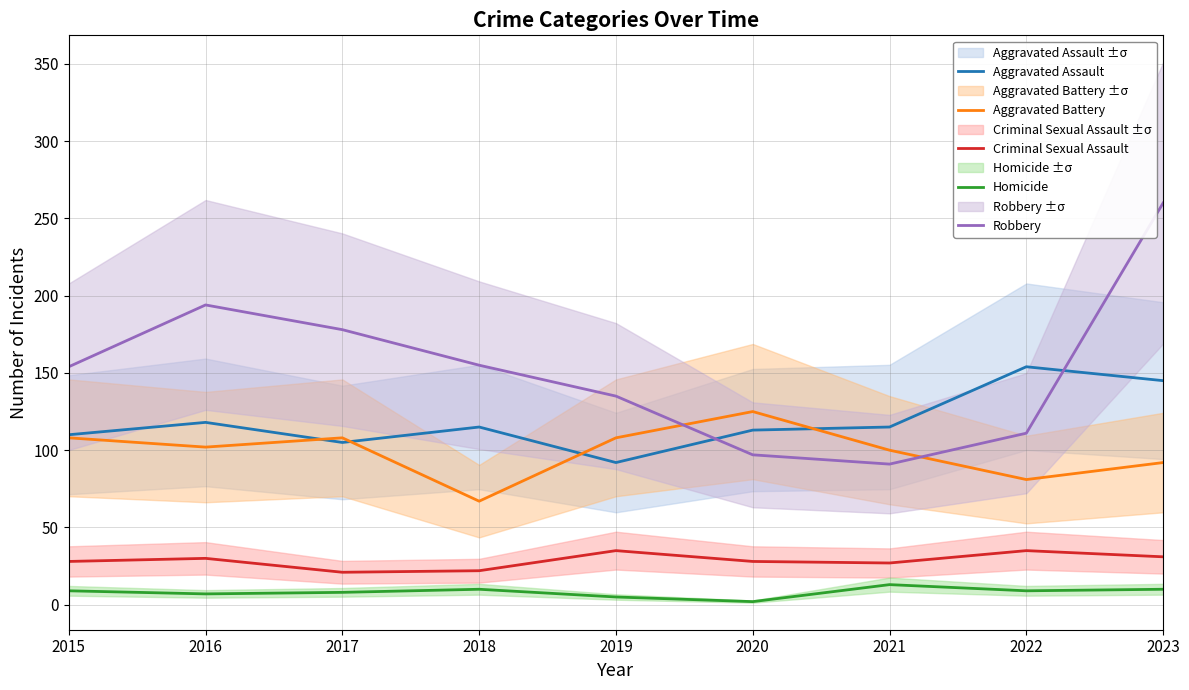

What are all the series names shown in the legend?

Aggravated Assault, Aggravated Battery, Criminal Sexual Assault, Homicide, Robbery